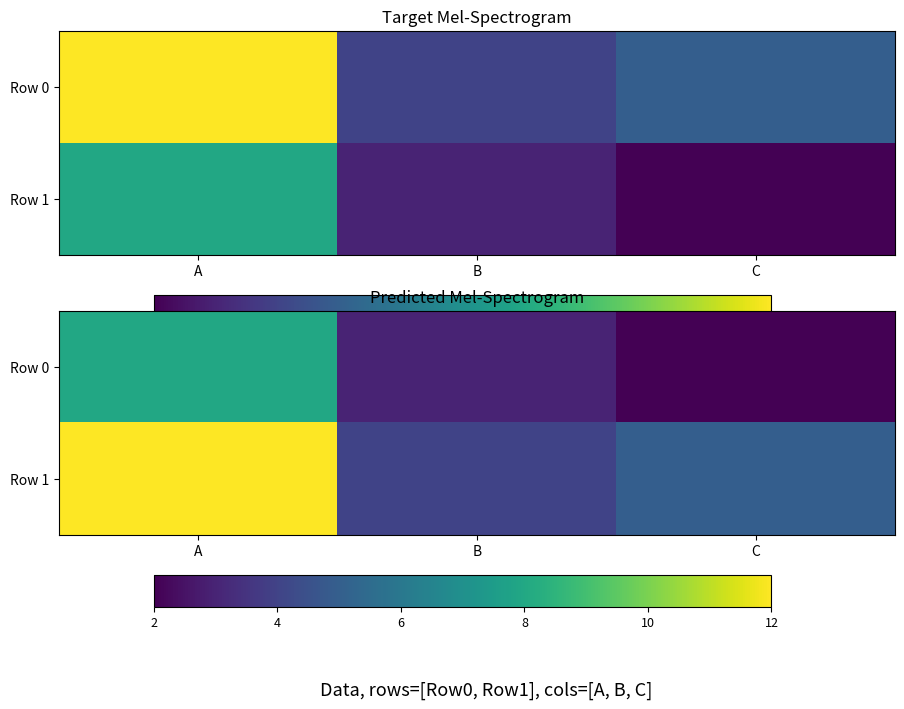

How many distinct data groups are displayed?

2